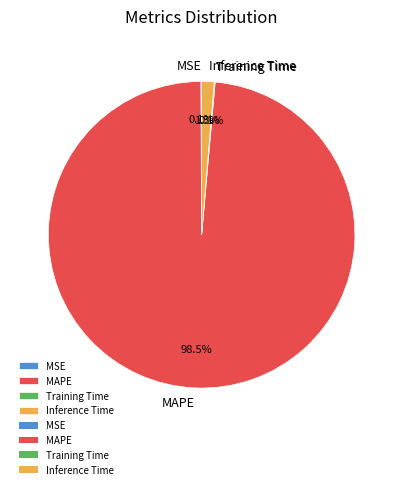

Between MAPE and Inference Time, which is larger?

MAPE